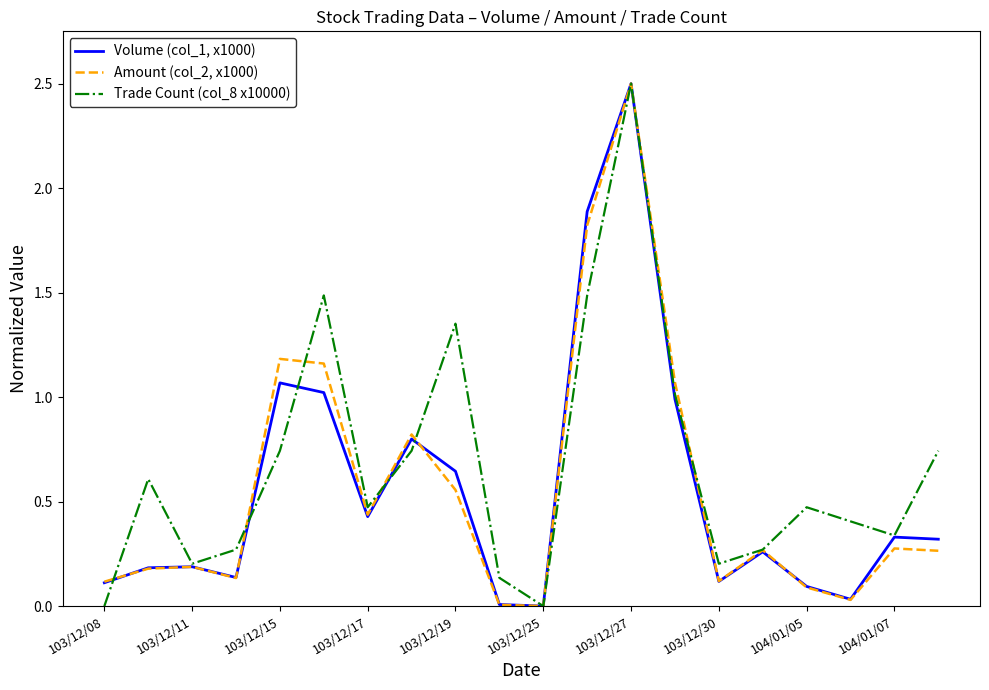

Which series has the largest total across all categories?

Trade Count (col_8 x10000)